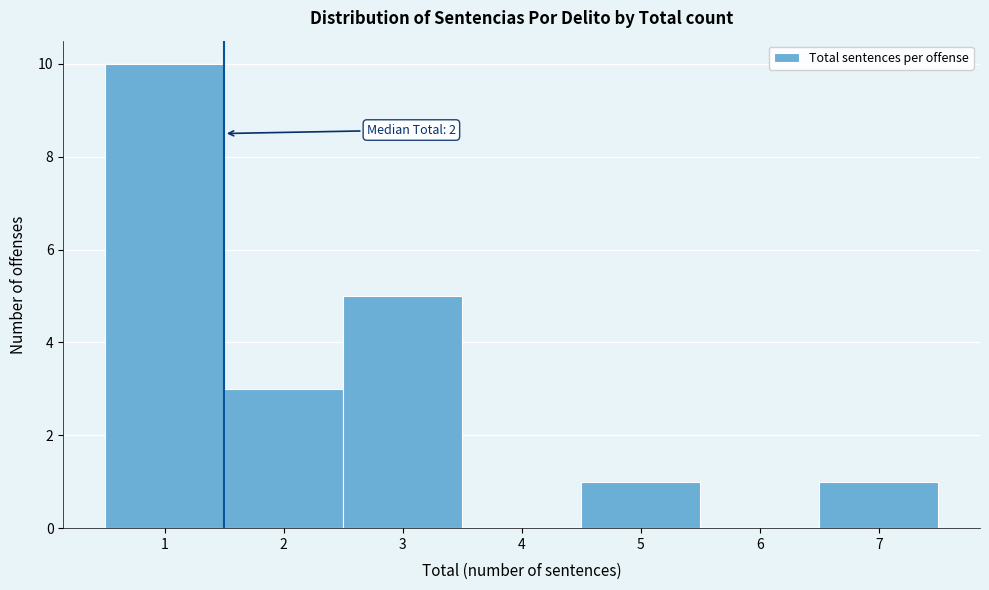

Which range on the x-axis has the tallest bar?

0.5 to 1.5